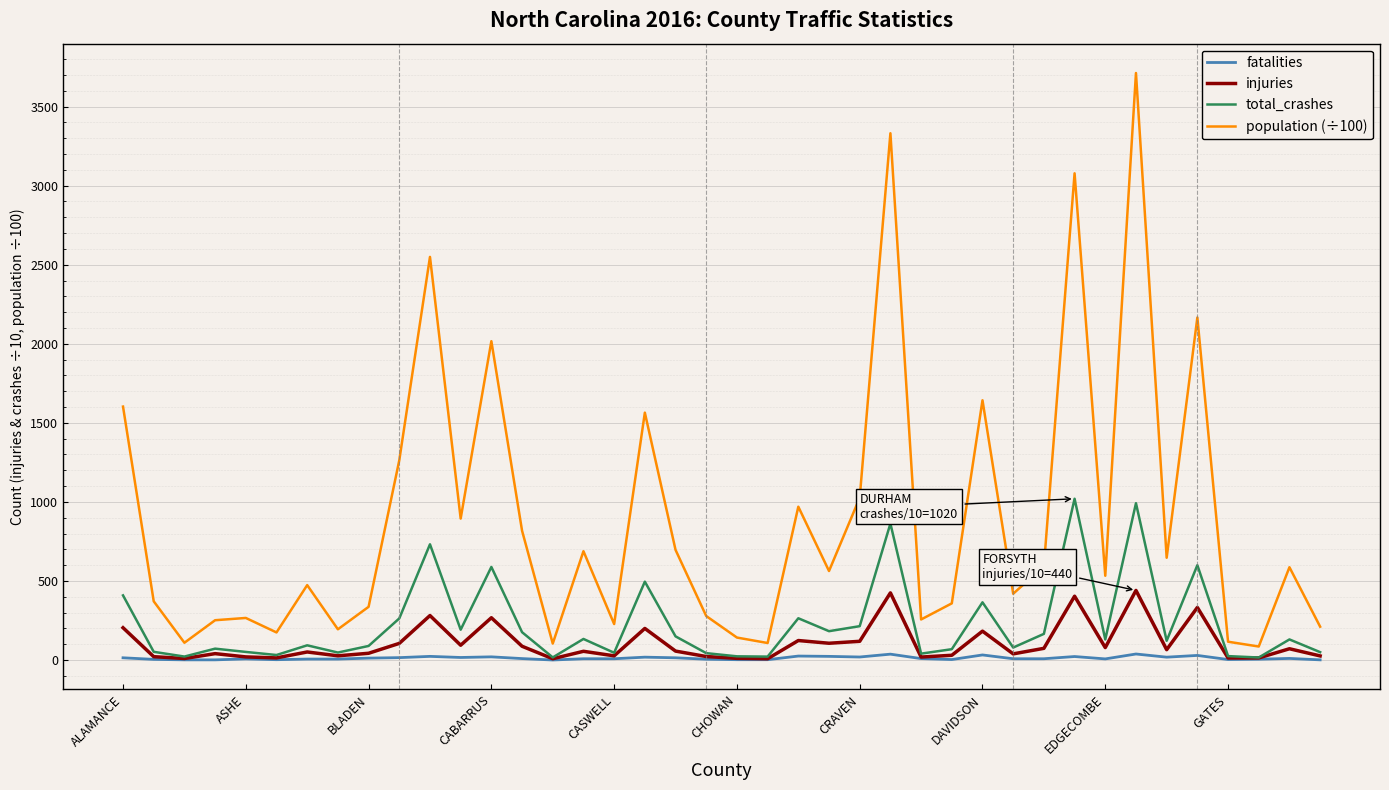

List the series in order of their peak value, lowest first.

fatalities, injuries, total_crashes, population (÷100)